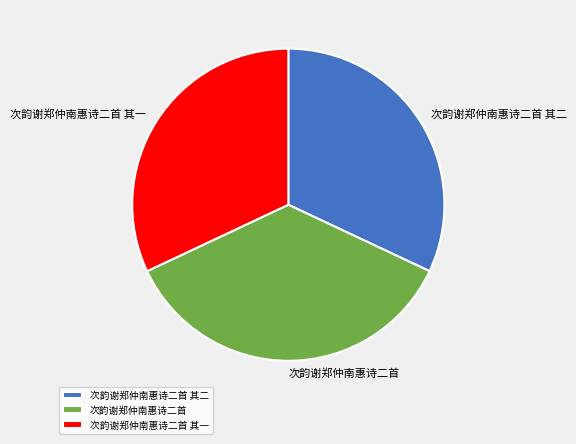

Do 次韵谢郑仲南惠诗二首 and 次韵谢郑仲南惠诗二首 其二 together represent more than half of the pie?

Yes